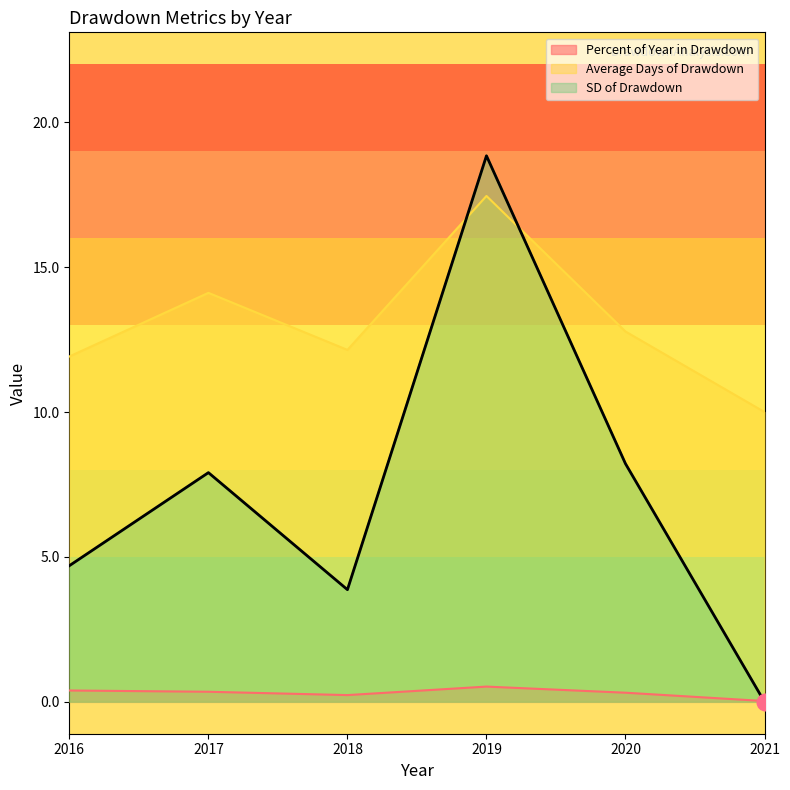

After their last crossing, which series has the higher values: Percent of Year in Drawdown or SD of Drawdown?

Percent of Year in Drawdown